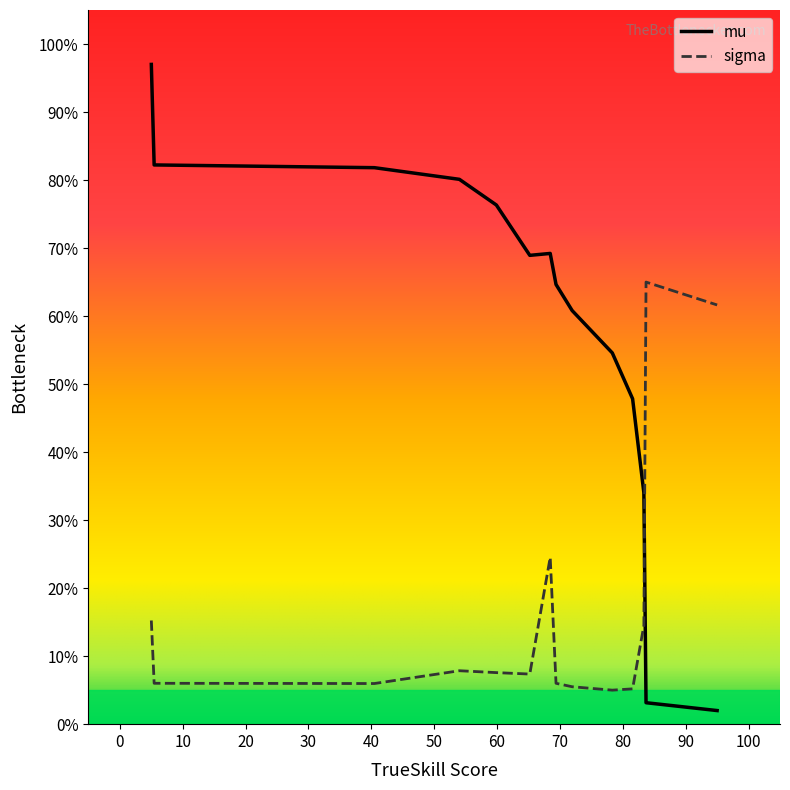

What is the minimum value shown in the chart?

2.0